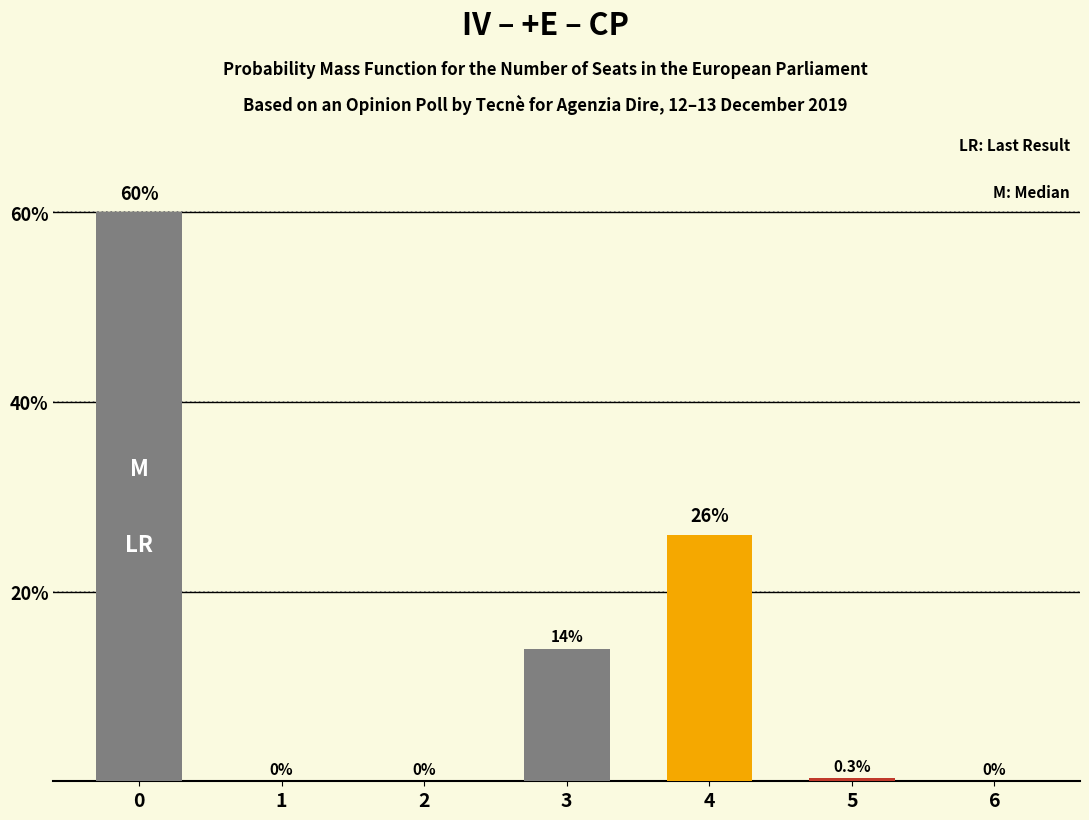

The value at 6 is 0.0. True or false?

True